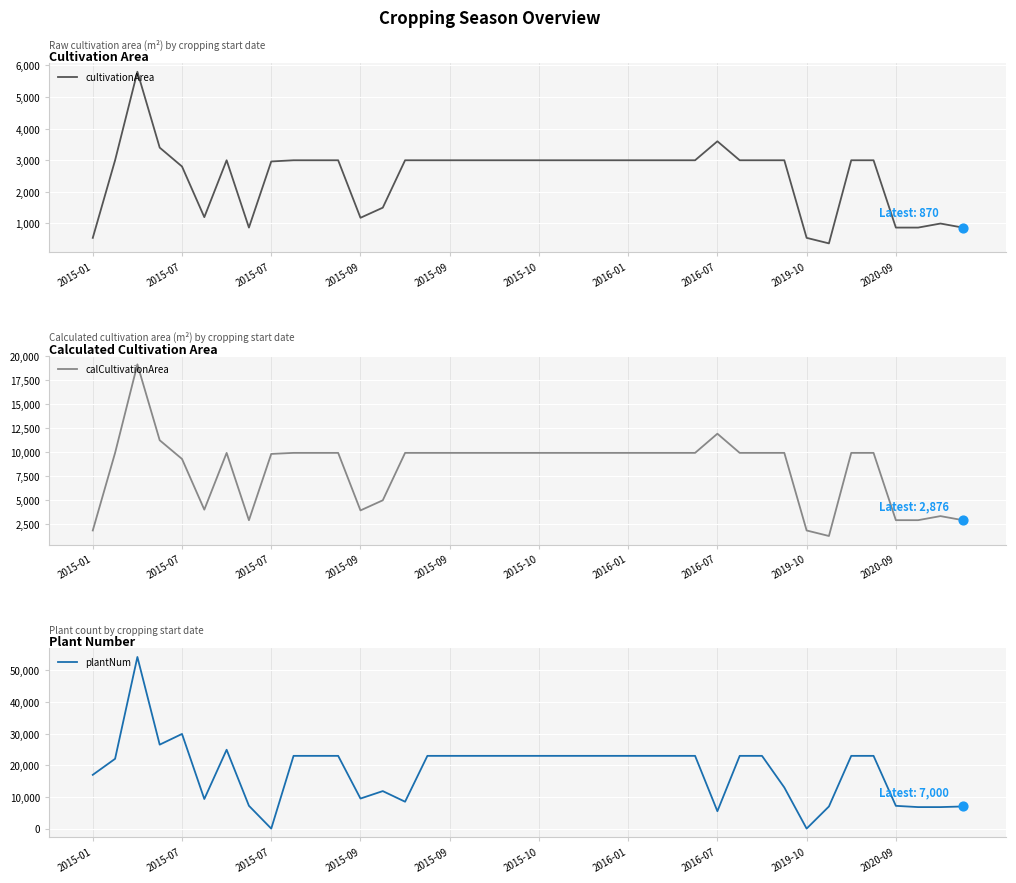

Which series reaches the minimum Y coordinate?

plantNum